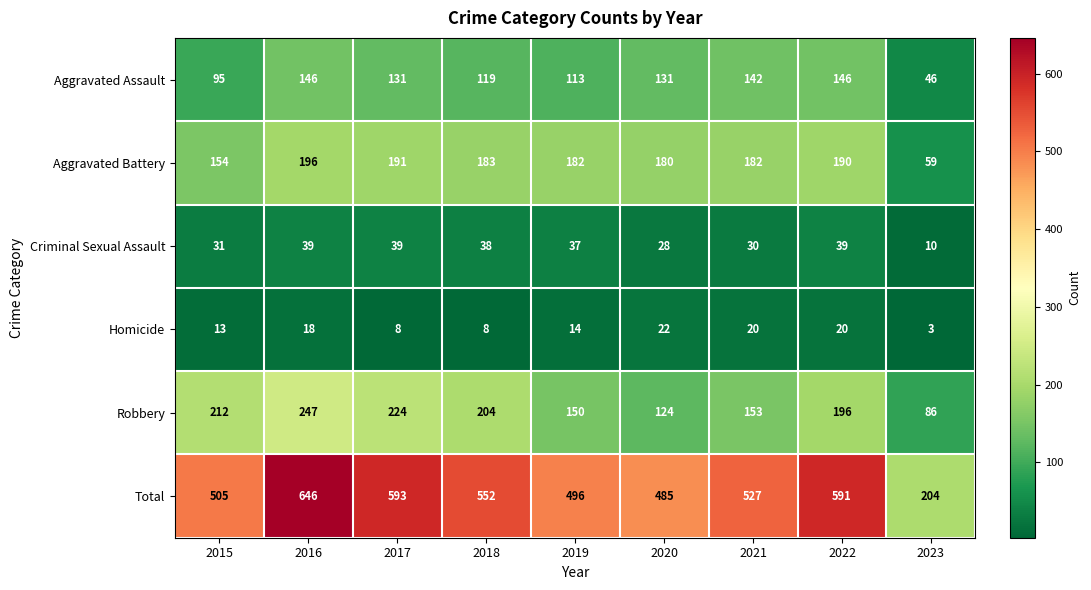

At how many categories does at least one series exceed 610?

1